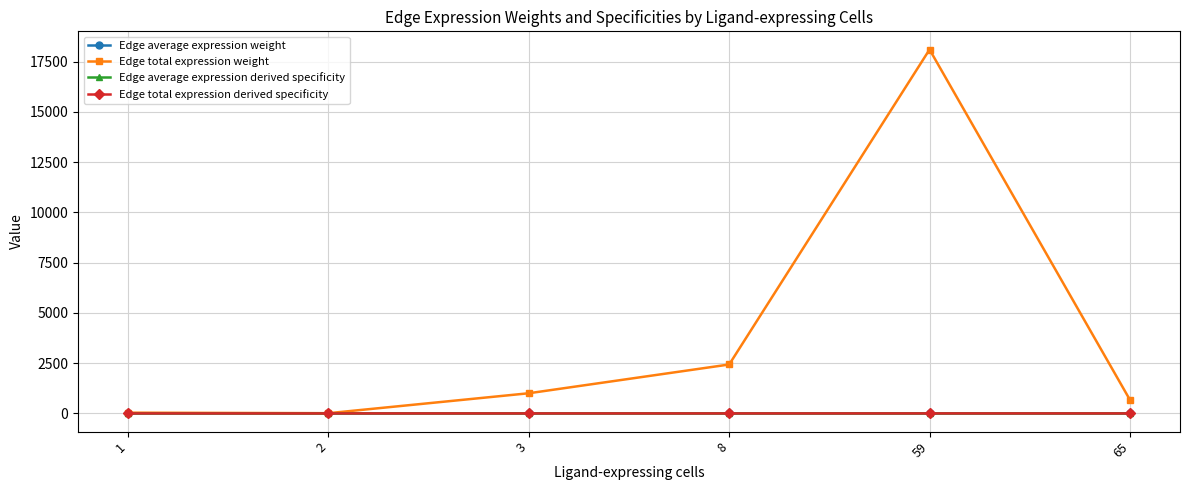

Which series has the widest spread of values?

Edge total expression weight